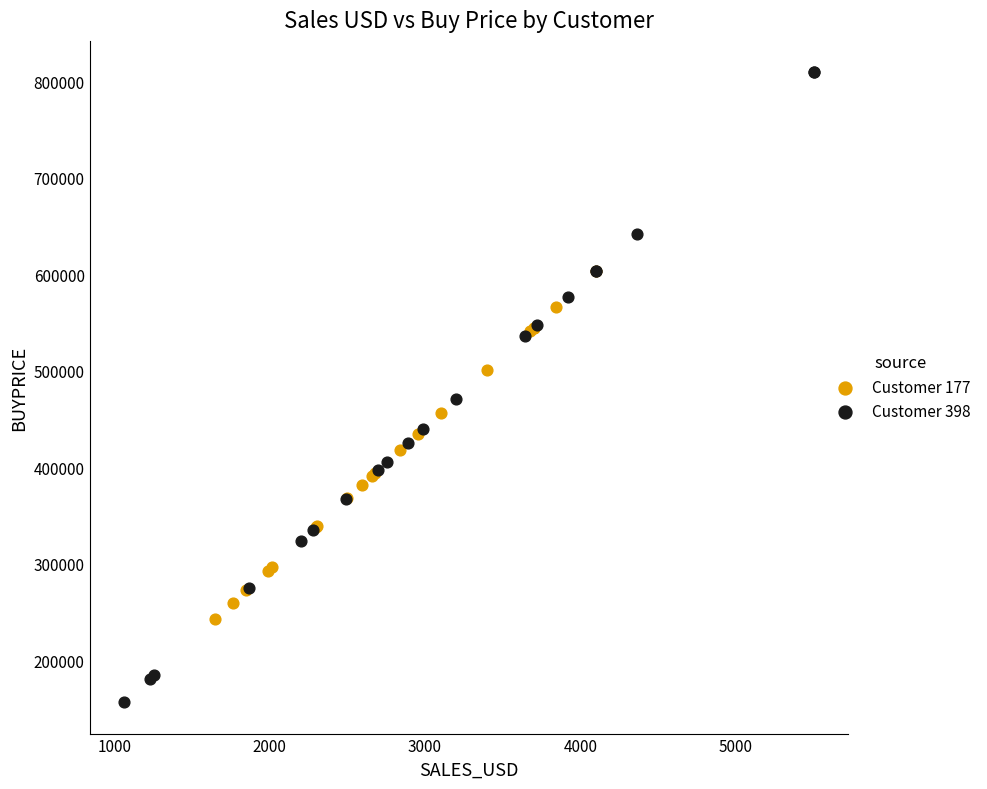

Which series has the largest Y range (max minus min)?

Customer 398